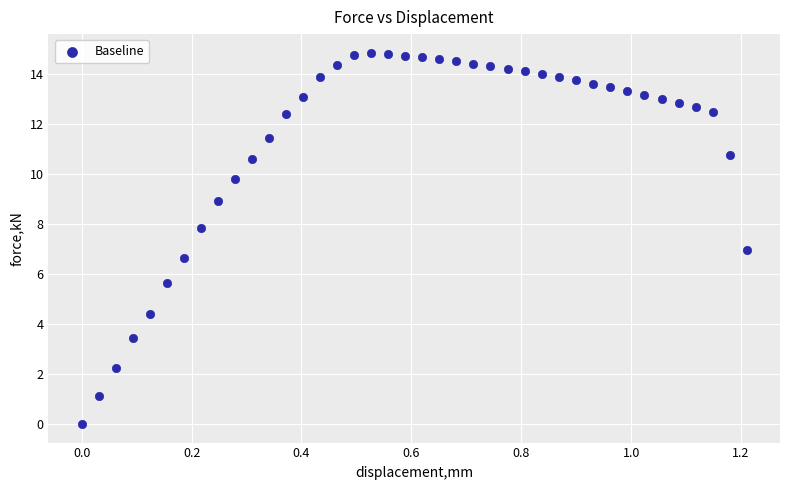

What is the range of Y values (max minus min)?

14.9